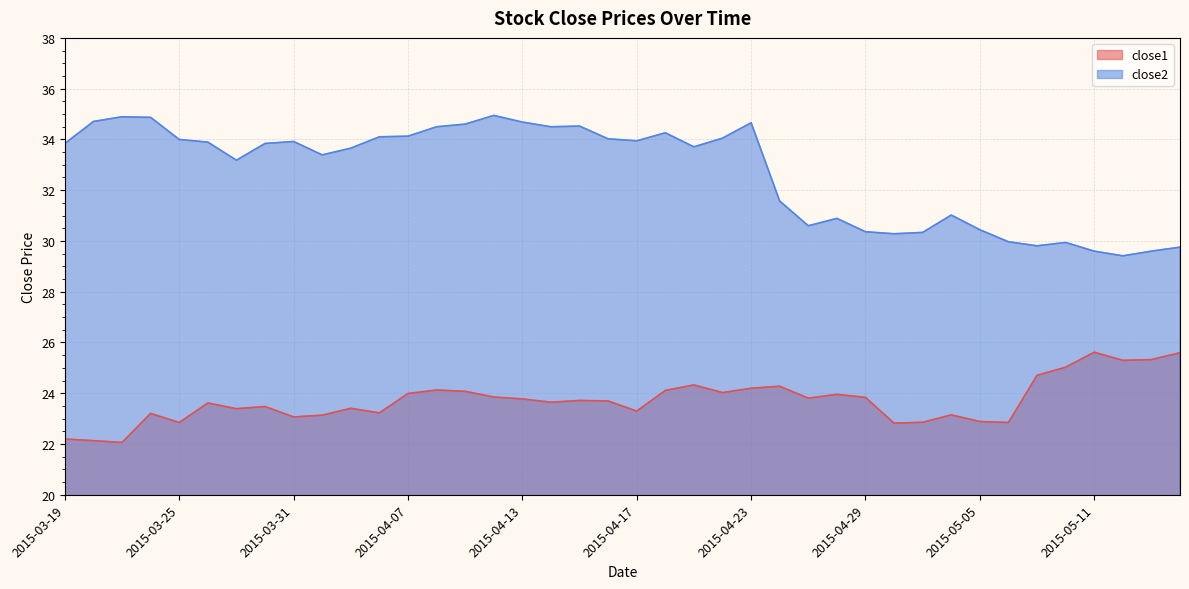

Does the chart display data point markers on the line(s)?

No